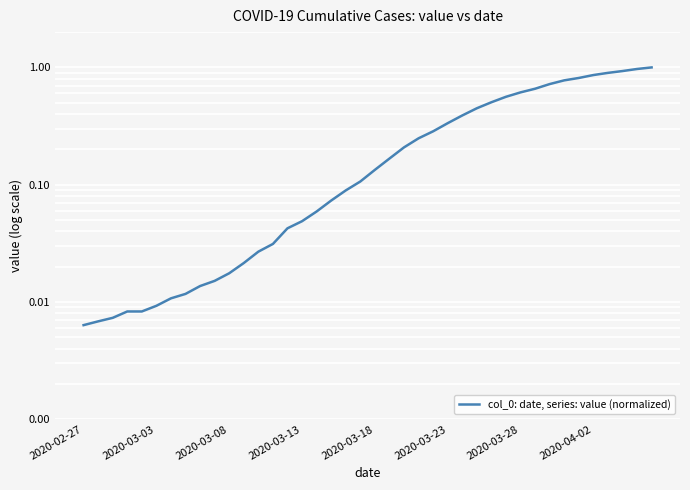

What is the label of the 11th point from the right?

29